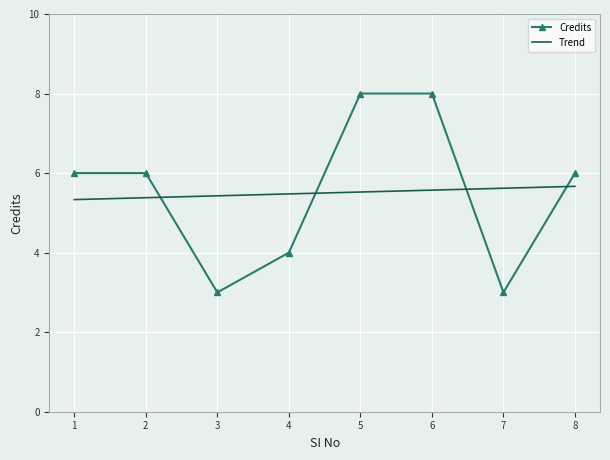

Where do Trend and Credits first cross each other?

2 and 3